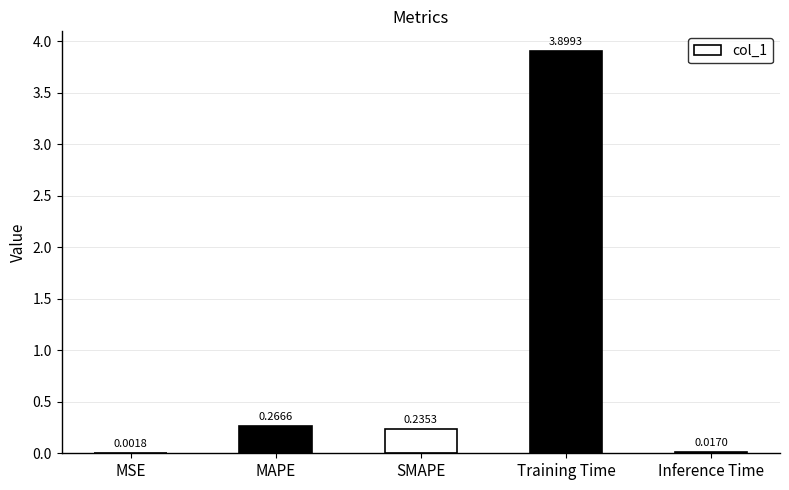

At which label is the value closest to 1?

MAPE